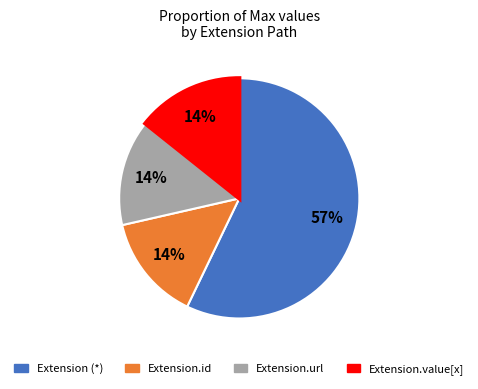

To the nearest percent, what is the difference between the largest and smallest slice percentages?

43%